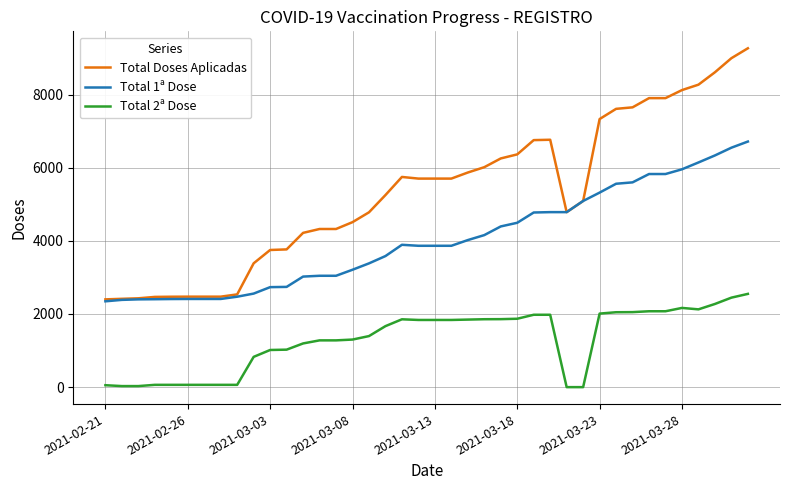

Which series has the largest total across all categories?

Total Doses Aplicadas